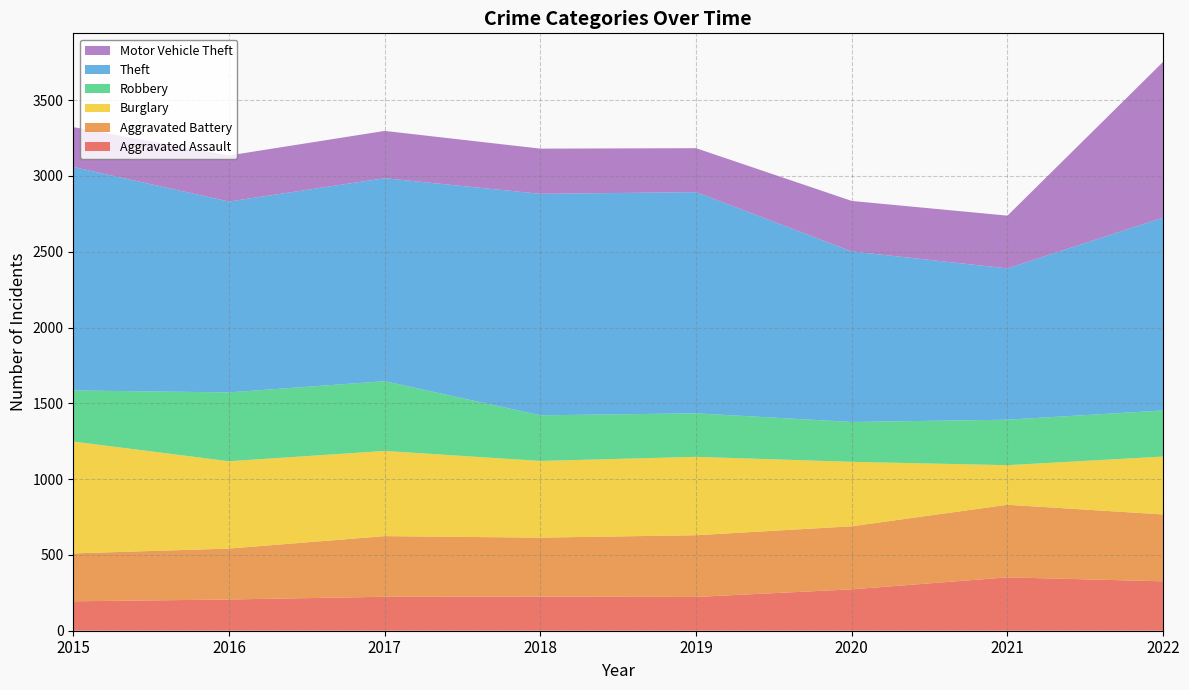

Reading left to right, list all the values displayed in this chart.

Aggravated Assault: 2015=194	2016=206	2017=224	2018=225	2019=223	2020=273	2021=352	2022=326
Aggravated Battery: 2015=316	2016=336	2017=400	2018=389	2019=407	2020=416	2021=479	2022=441
Burglary: 2015=738	2016=576	2017=562	2018=506	2019=517	2020=425	2021=261	2022=382
Robbery: 2015=337	2016=454	2017=460	2018=301	2019=287	2020=263	2021=300	2022=304
Theft: 2015=1474	2016=1259	2017=1339	2018=1461	2019=1459	2020=1125	2021=998	2022=1272
Motor Vehicle Theft: 2015=263	2016=304	2017=312	2018=298	2019=290	2020=333	2021=348	2022=1028